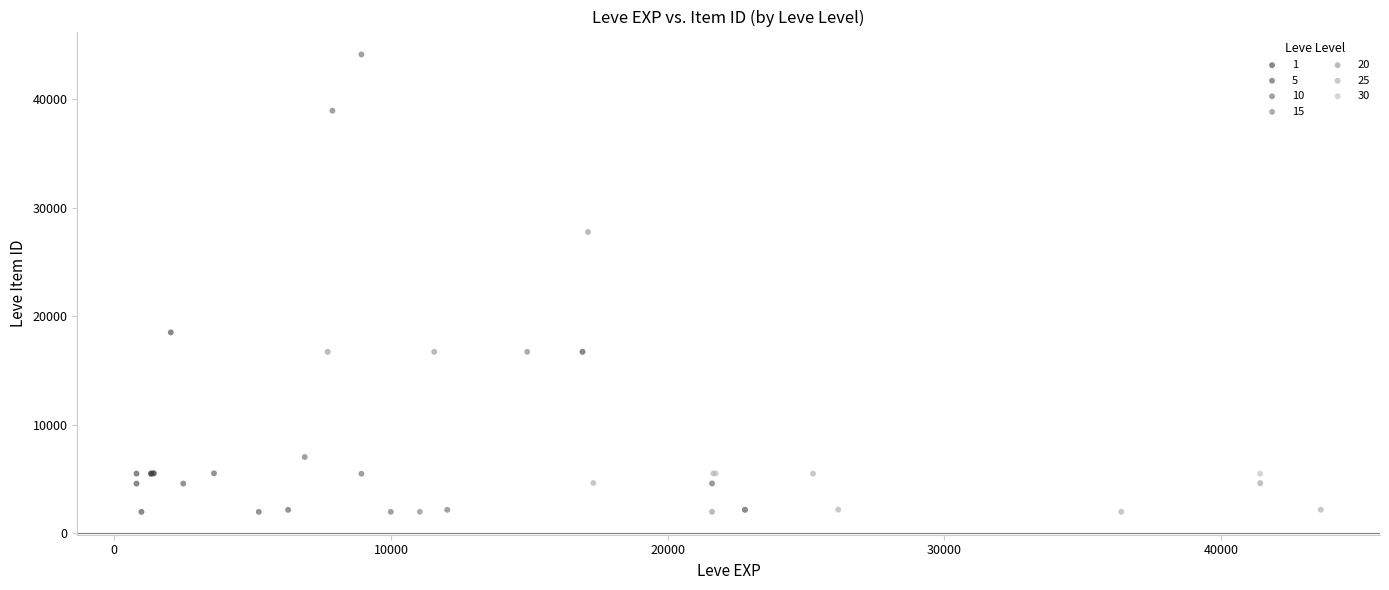

What are all the series names shown in the legend?

1, 5, 10, 15, 20, 25, 30